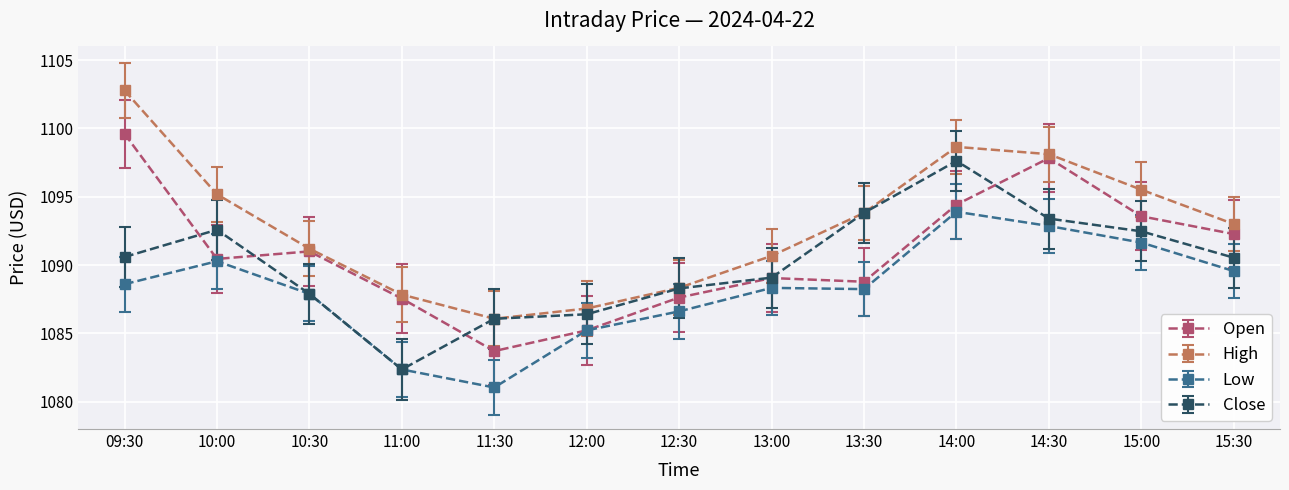

List the series in order of their overall mean, highest first.

High, Open, Close, Low